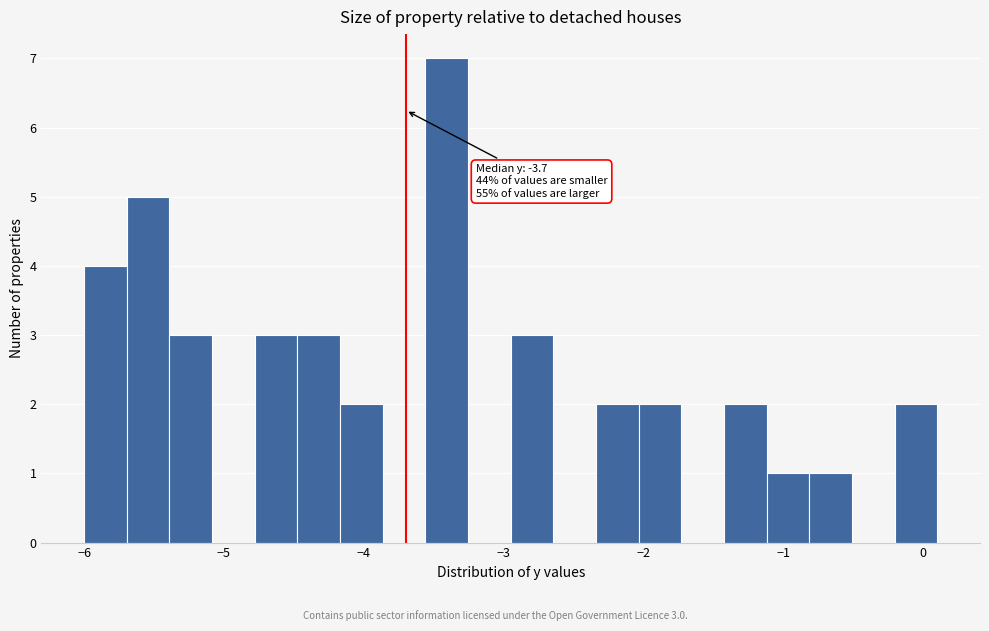

Around what value on the x-axis is the tallest bar? Give the approximate position of its centre, as read against the axis.

-3.4